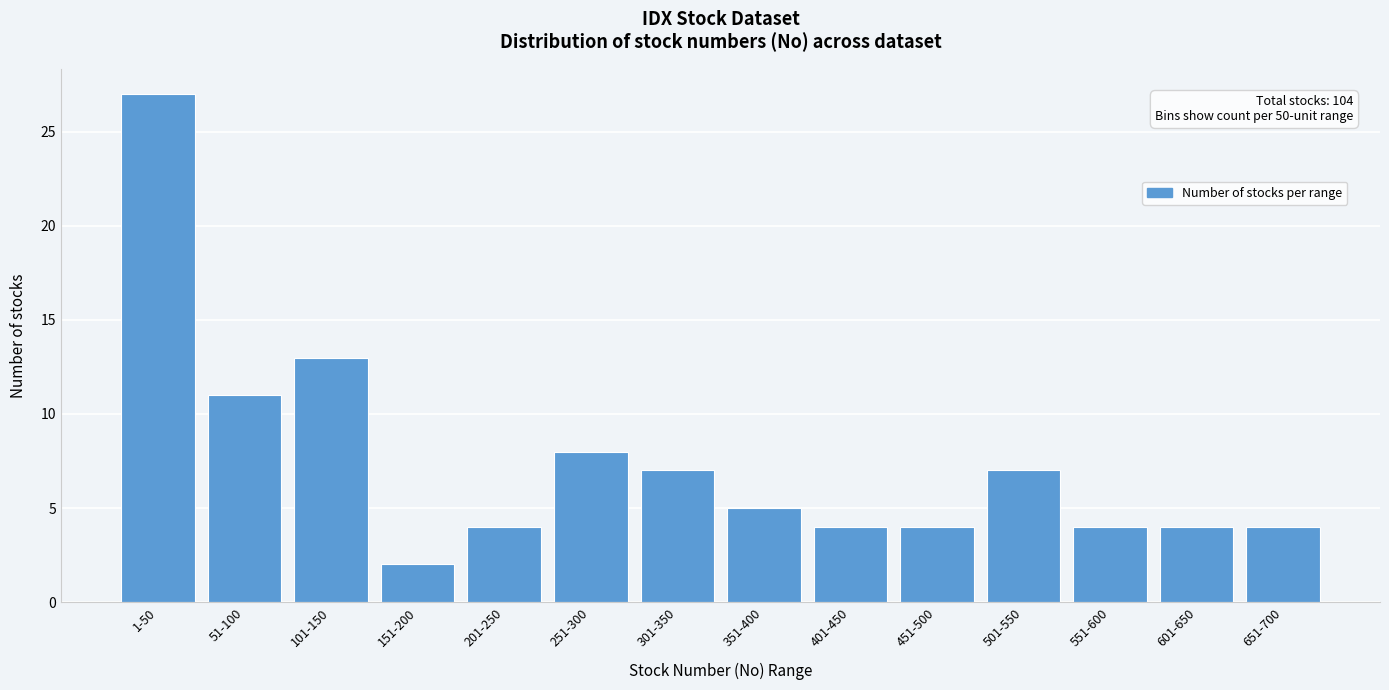

Reading left to right, list all the values displayed in this chart.

1-50=27	51-100=11	101-150=13	151-200=2	201-250=4	251-300=8	301-350=7	351-400=5	401-450=4	451-500=4	501-550=7	551-600=4	601-650=4	651-700=4